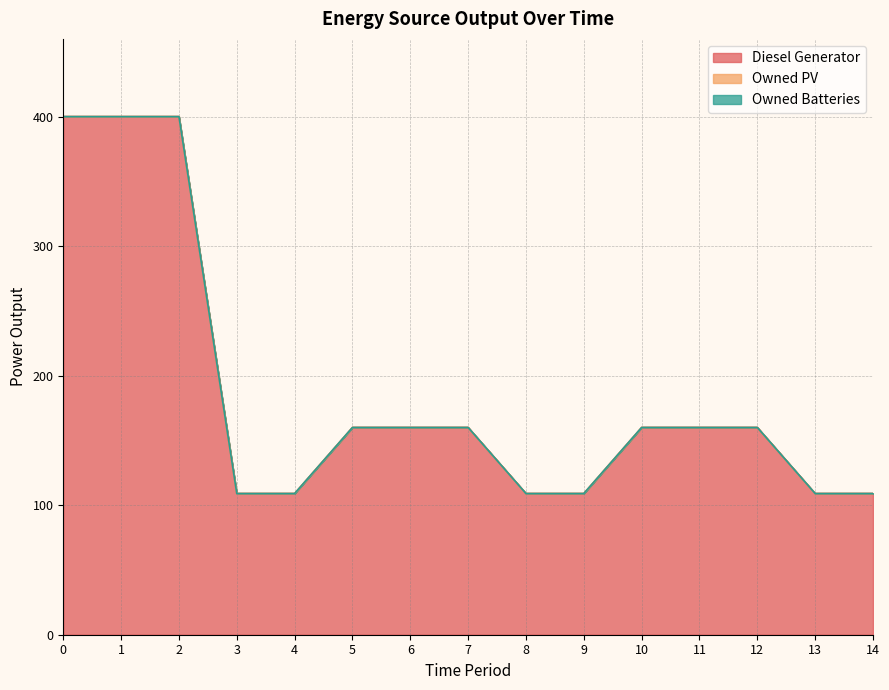

True or false: Owned PV and Owned Batteries intersect in this chart.

False